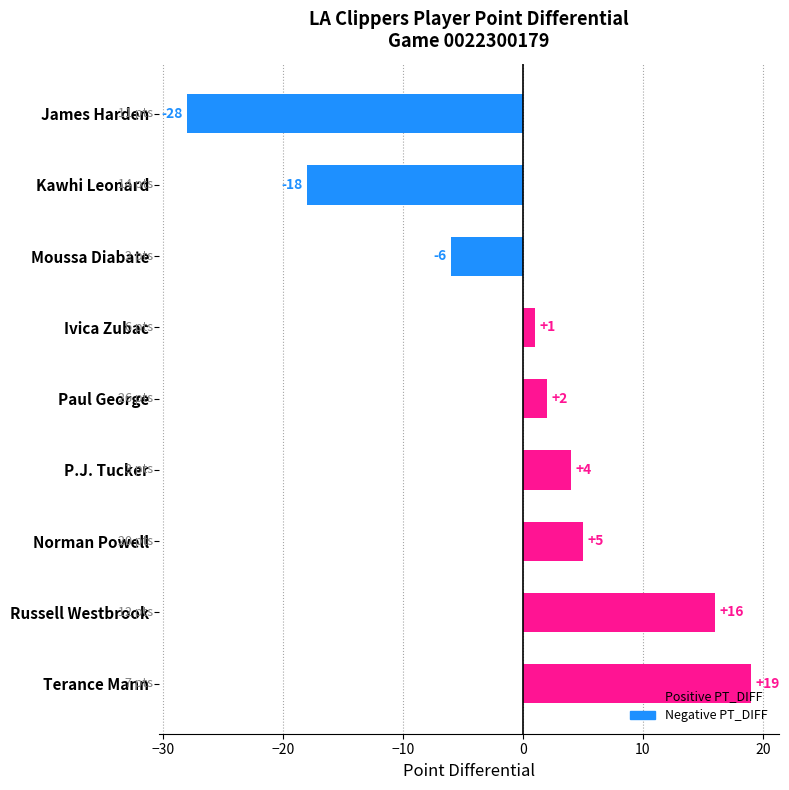

Reading top to bottom, transcribe all the data shown in this chart.

James Harden=-28	Kawhi Leonard=-18	Moussa Diabate=-6	Ivica Zubac=1	Paul George=2	P.J. Tucker=4	Norman Powell=5	Russell Westbrook=16	Terance Mann=19